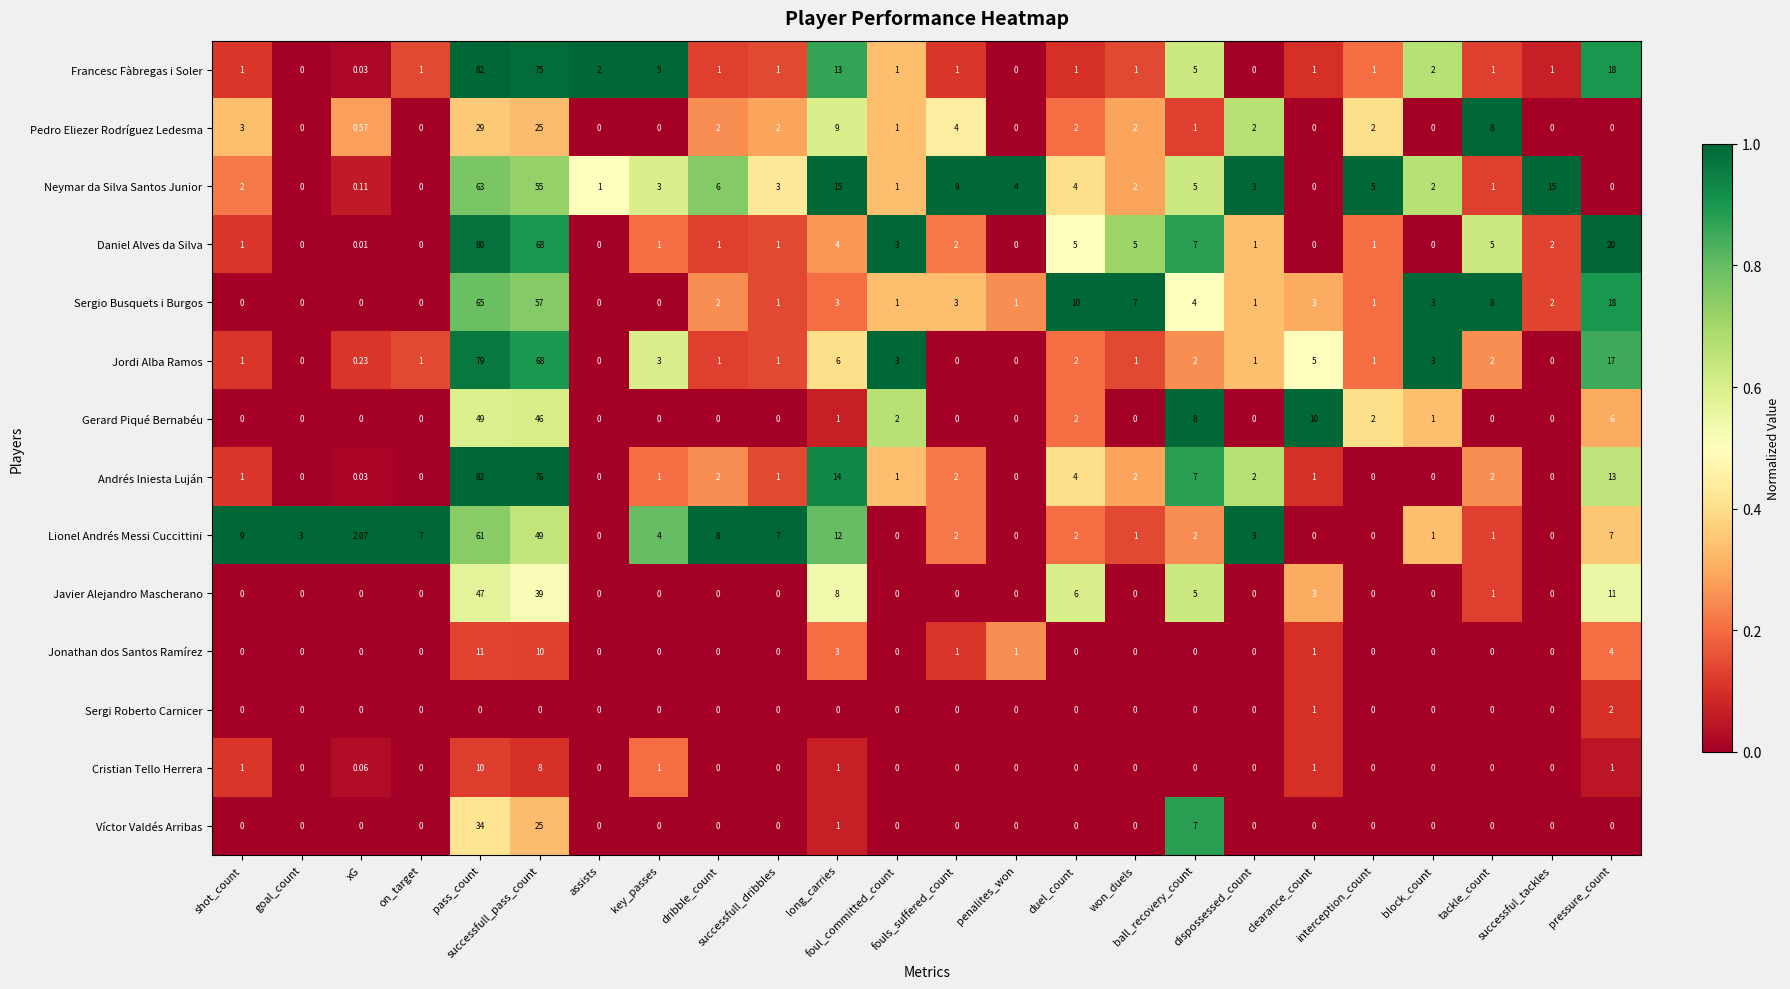

Which series has the largest total across all categories?

Francesc Fàbregas i Soler